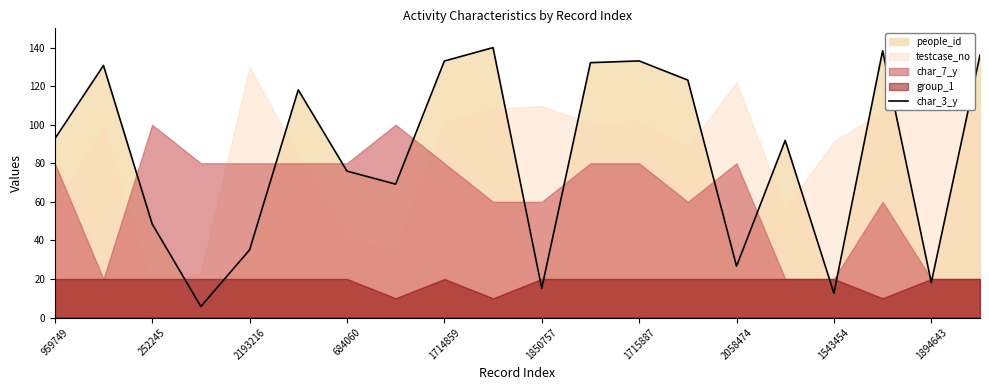

True or false: there are more than 1 points higher than both neighbors.

True